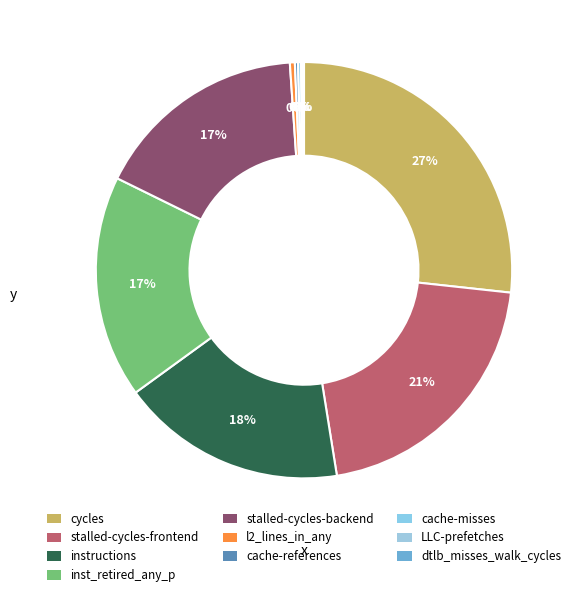

Rank the categories by value from highest to lowest.

cycles, stalled-cycles-frontend, instructions, inst_retired_any_p, stalled-cycles-backend, l2_lines_in_any, cache-references, cache-misses, LLC-prefetches, dtlb_misses_walk_cycles